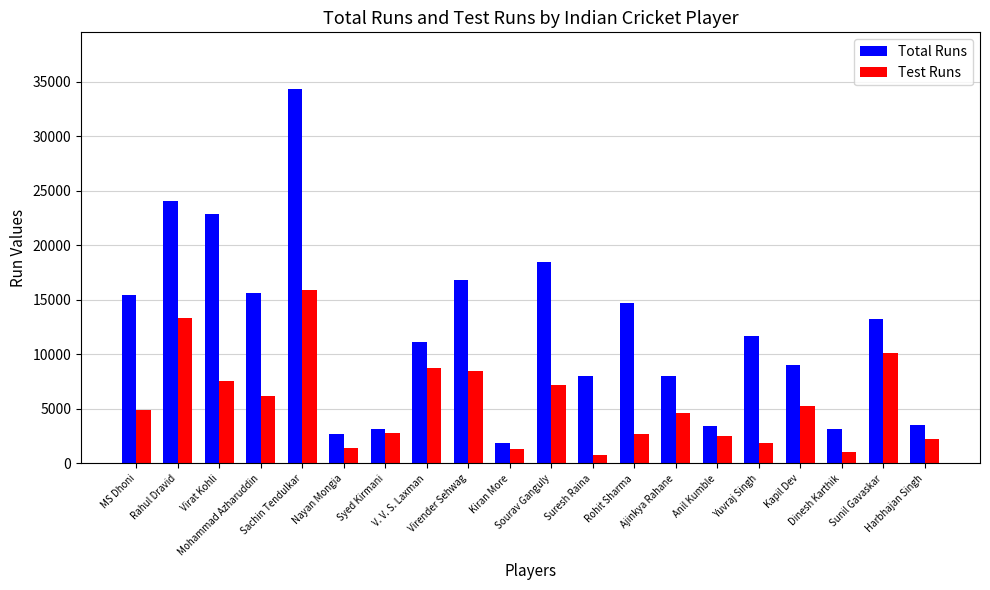

Count the number of categories in the chart.

20